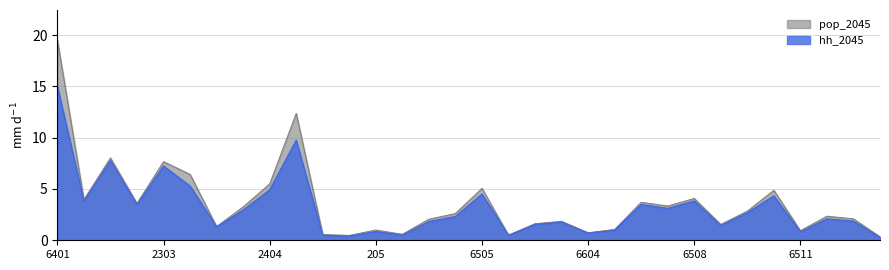

List the series in order of their peak value, lowest first.

hh_2045, pop_2045